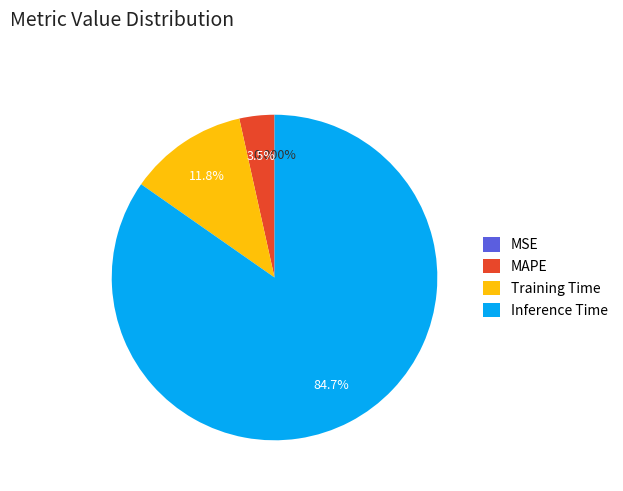

Which slice represents more than half of the pie?

Inference Time